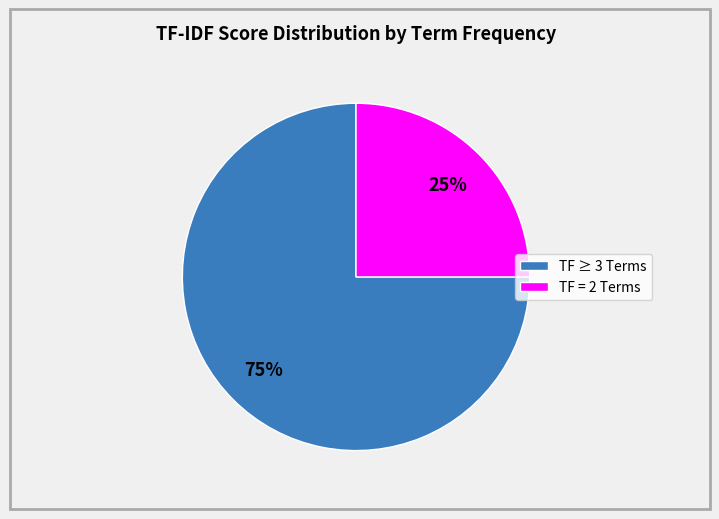

How many segments does this pie chart have?

2